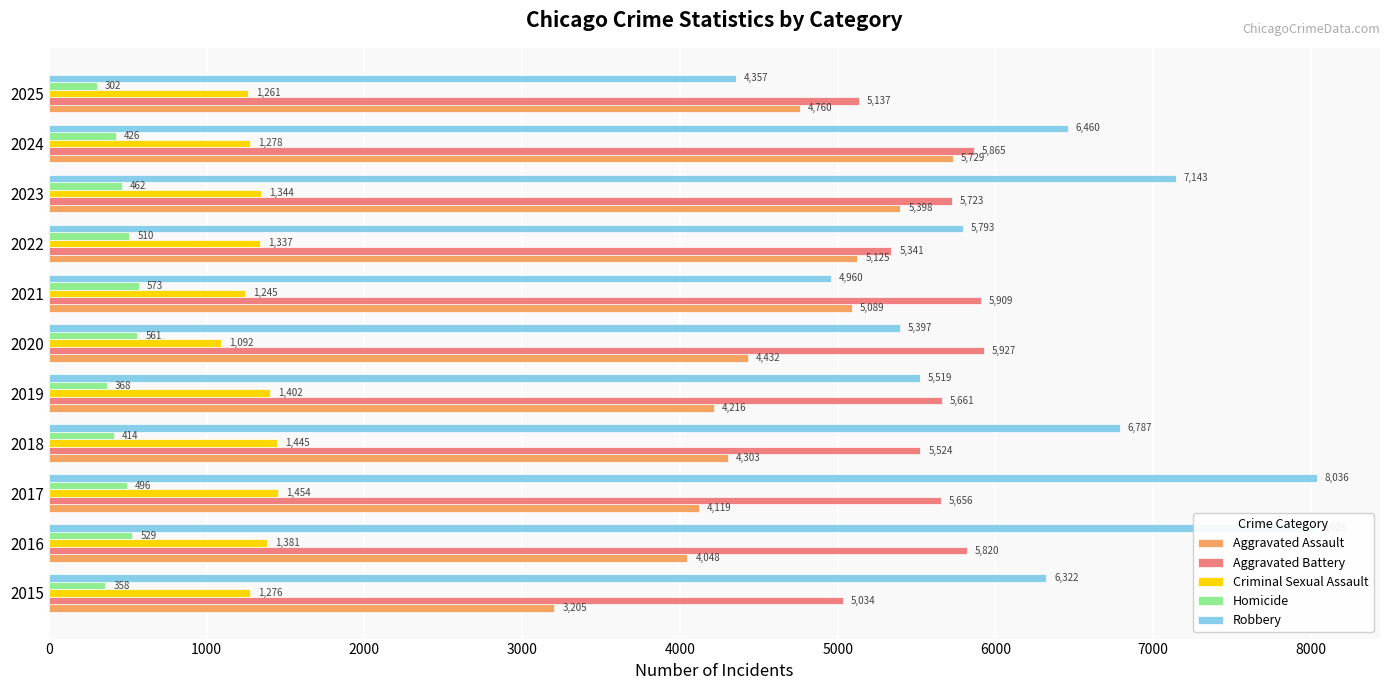

What is the average value of the Robbery series?

6255